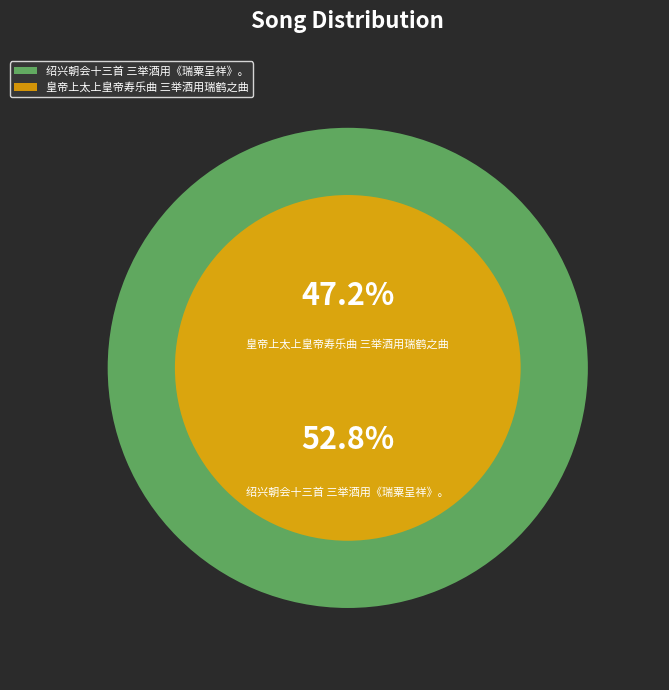

What percentage is the 绍兴朝会十三首 三举酒用《瑞粟呈祥》。 slice, to the nearest percent?

53%